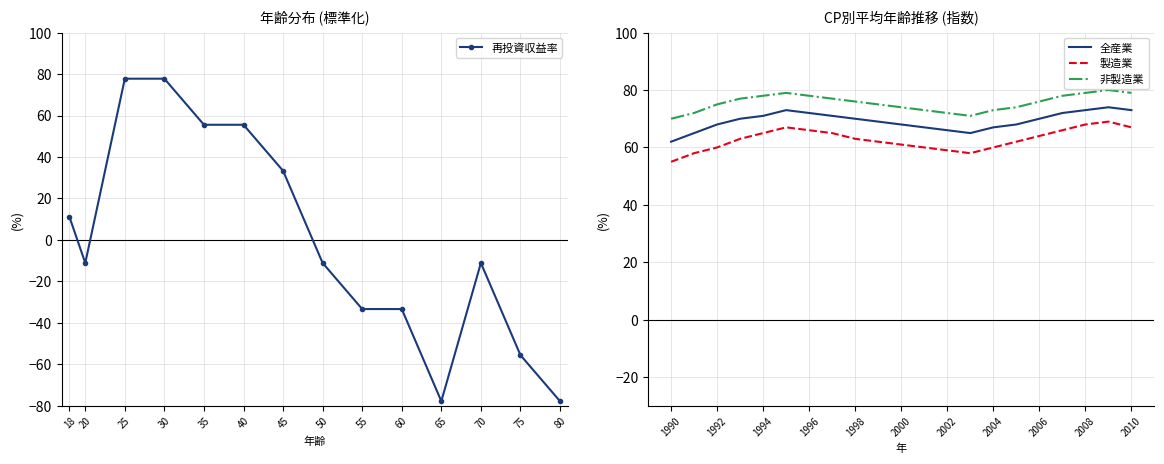

True or false: 非製造業 and 製造業 cross at least once.

False